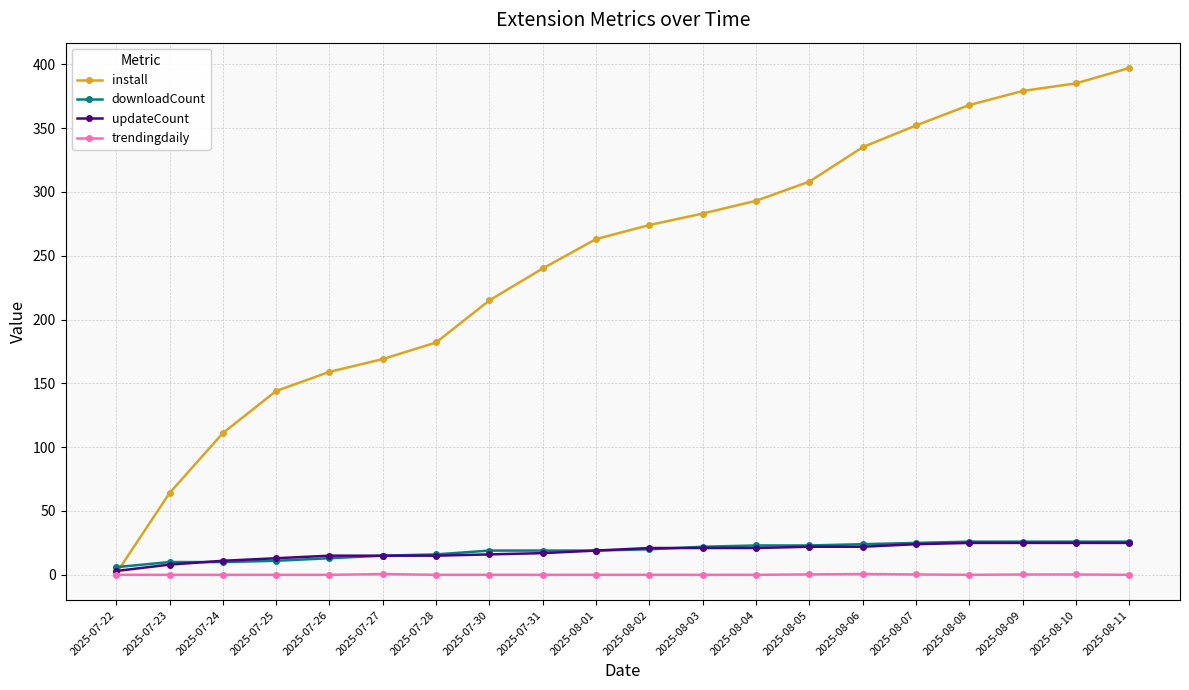

Is the value of install at 2025-07-24 greater than the value of updateCount at 2025-08-02?

Yes